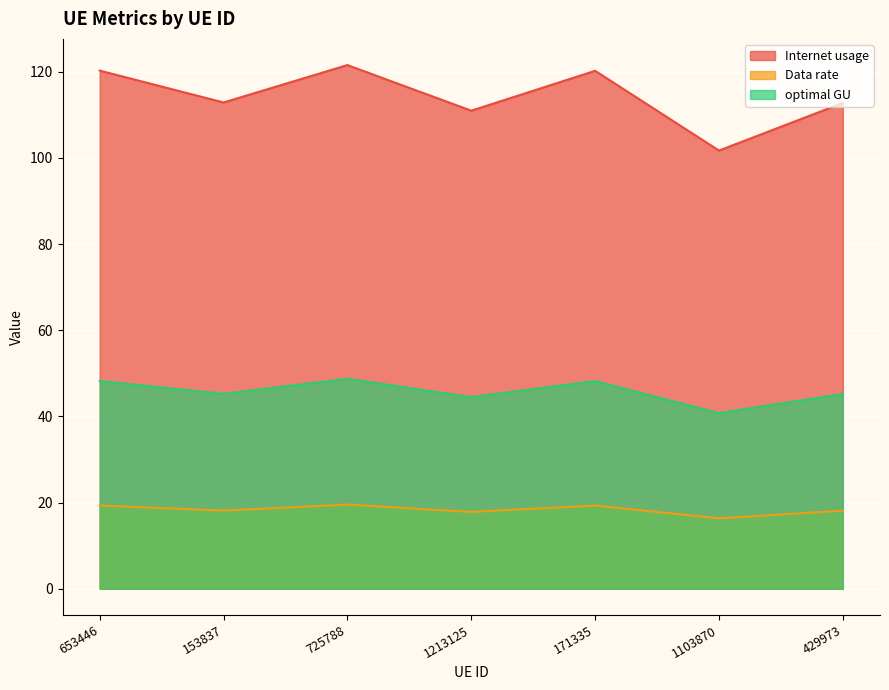

How many data points does each series have?

7